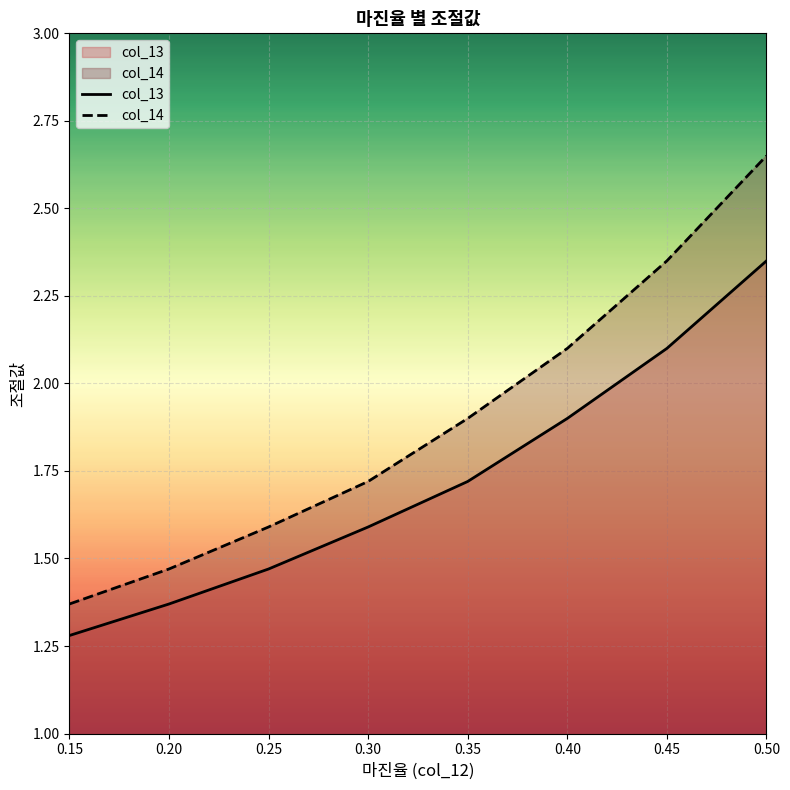

The col_13 series shows 4.0 at 0.50. True or false?

False